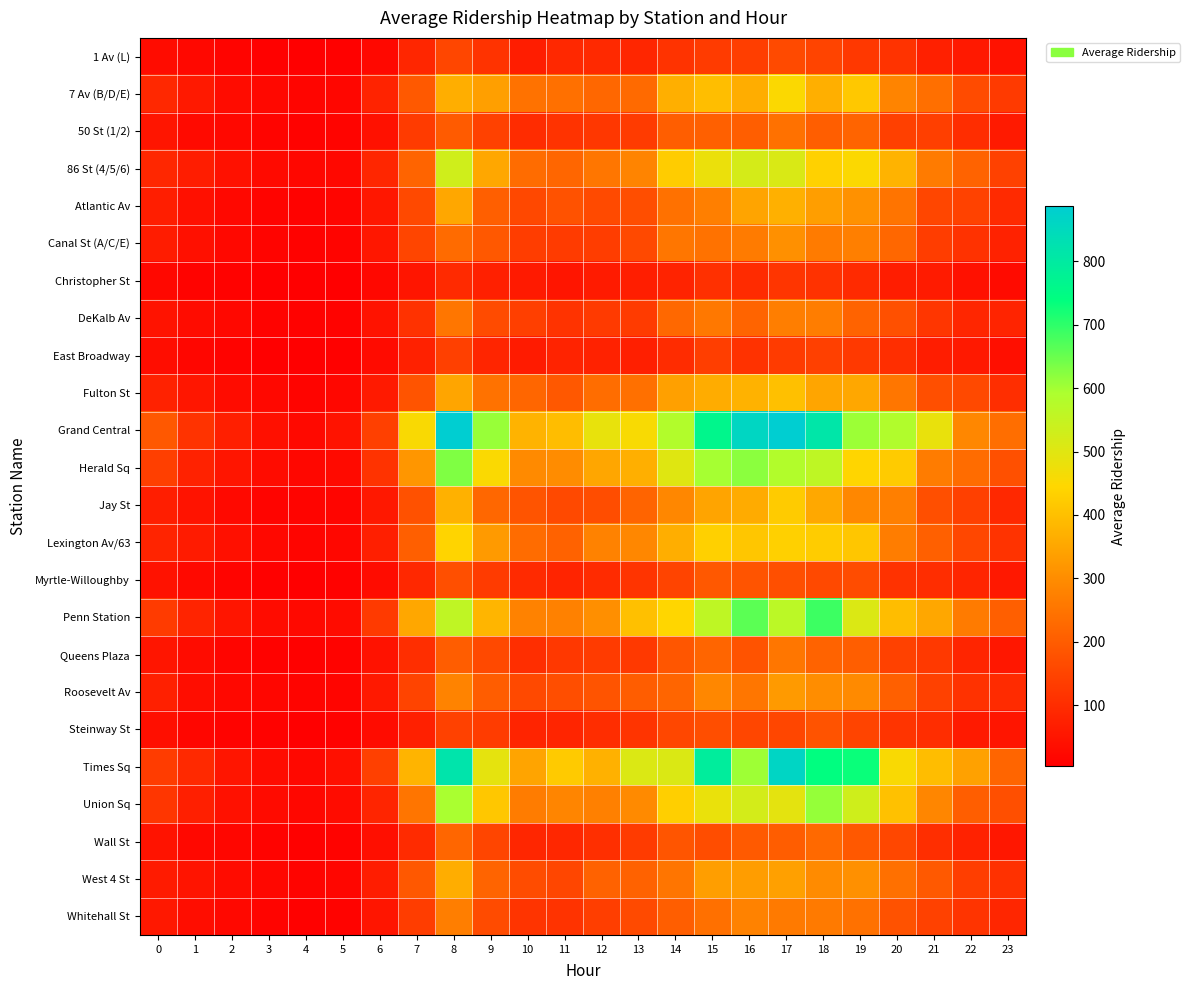

What is the difference between the highest and lowest values at 2?

63.0